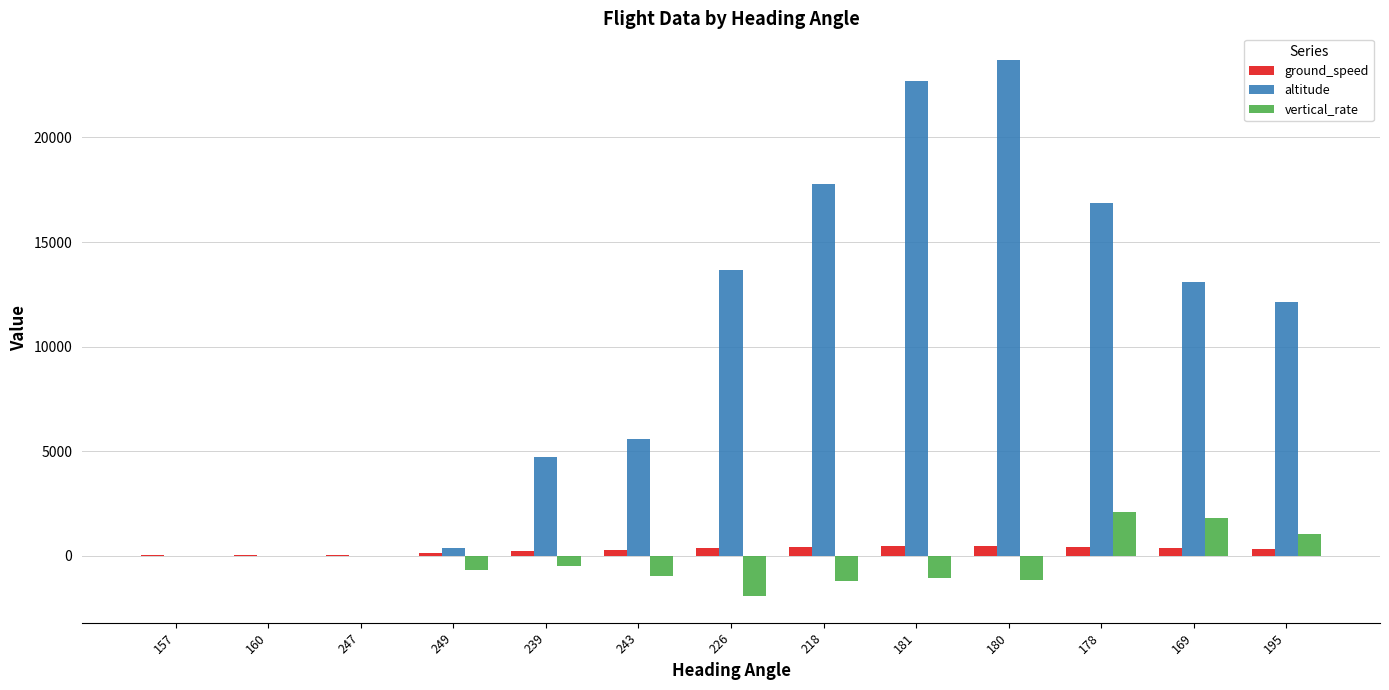

How many distinct data groups are displayed?

3